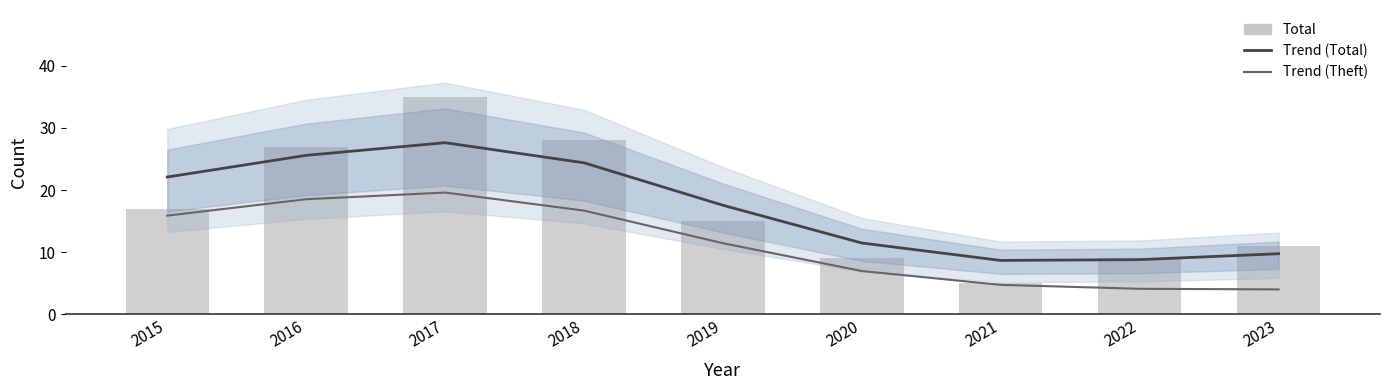

Between 2017 and 2021, which is larger?

2017